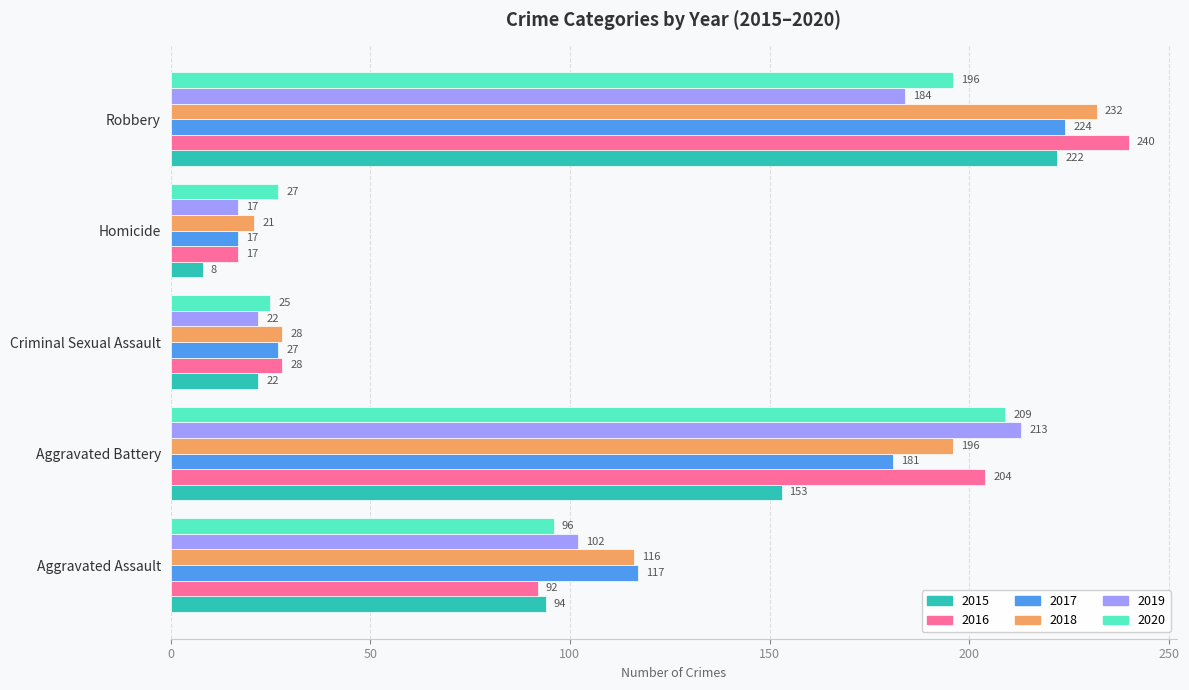

Which series changed the most between Aggravated Battery and Homicide?

2019